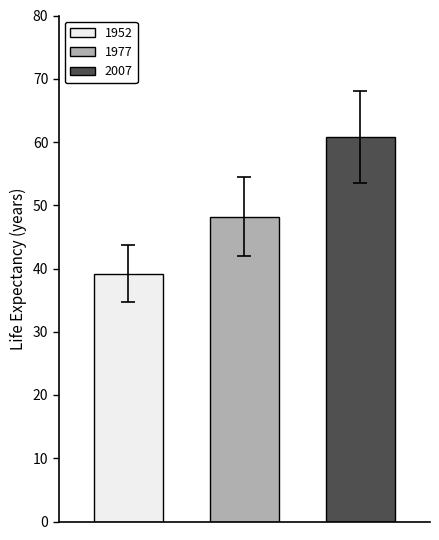

What is the minimum value shown in the chart?

39.2